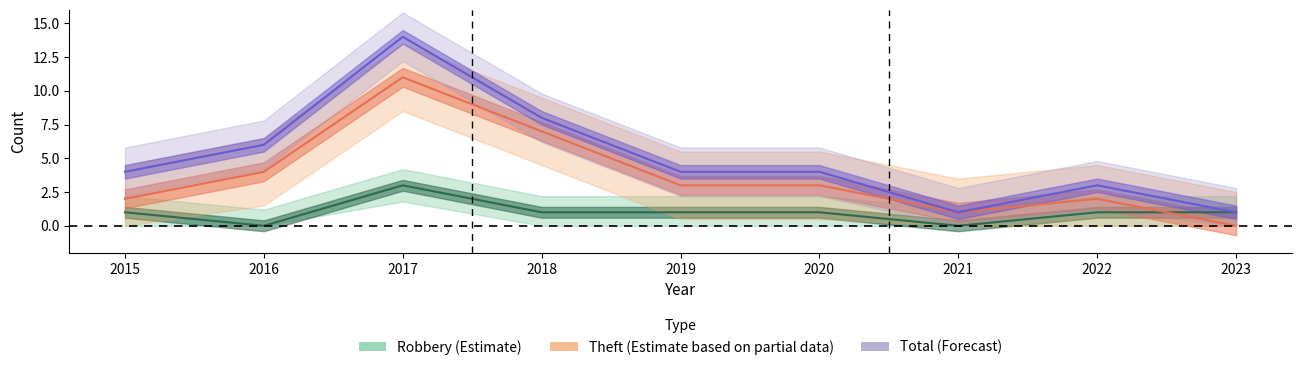

Count the number of categories in the chart.

9